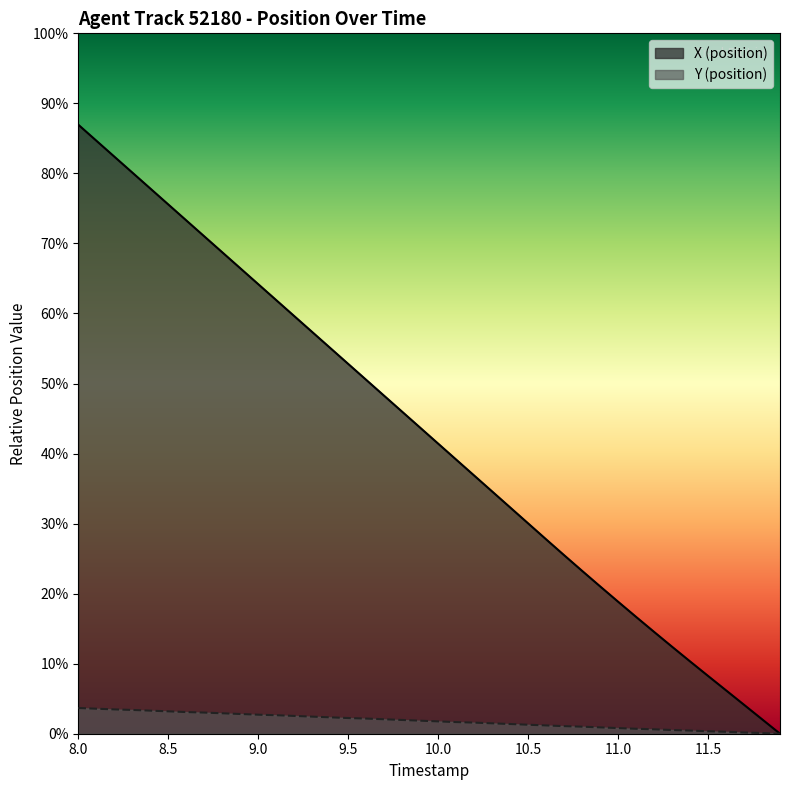

How many positive values does the X (position) series have?

39